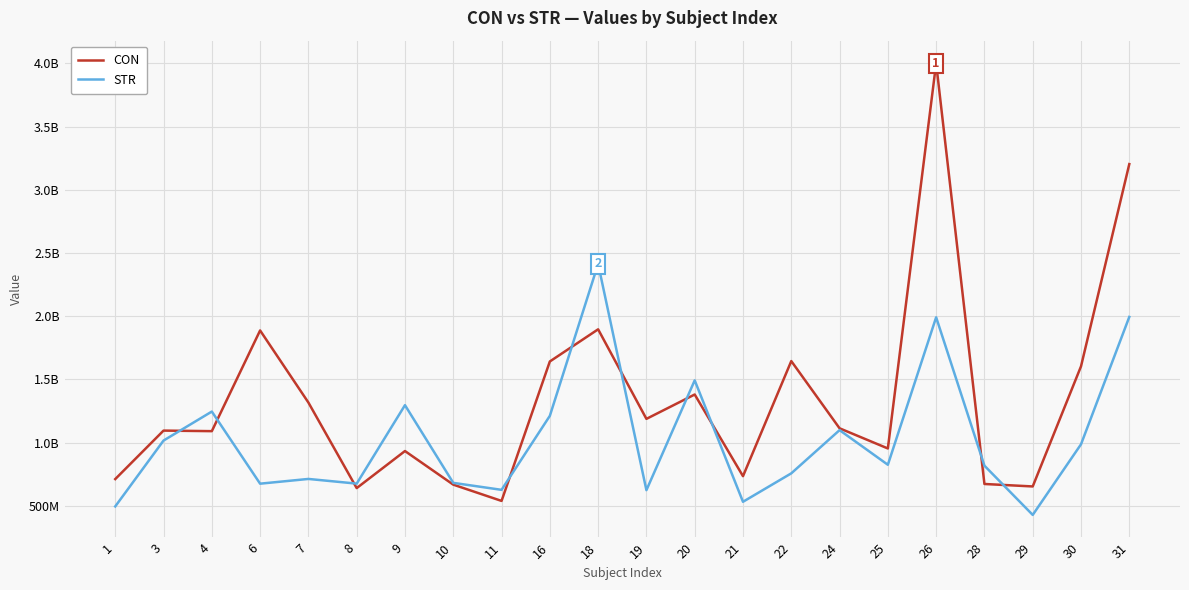

What are all the series names shown in the legend?

CON, STR